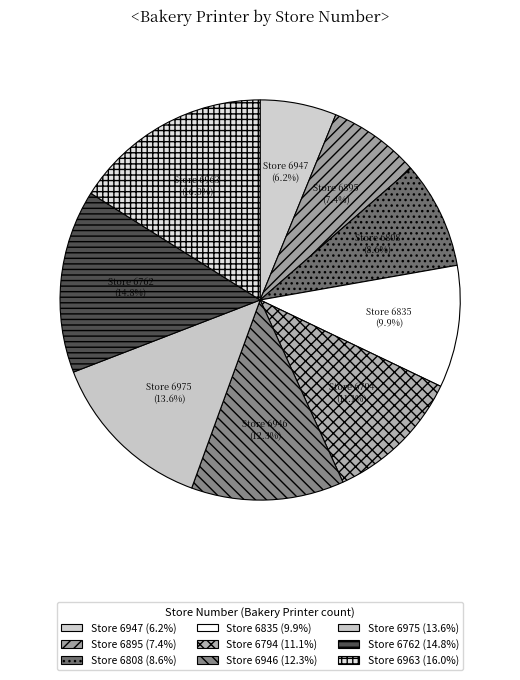

What percentage do Store 6946 and Store 6835 together represent?

22.2%